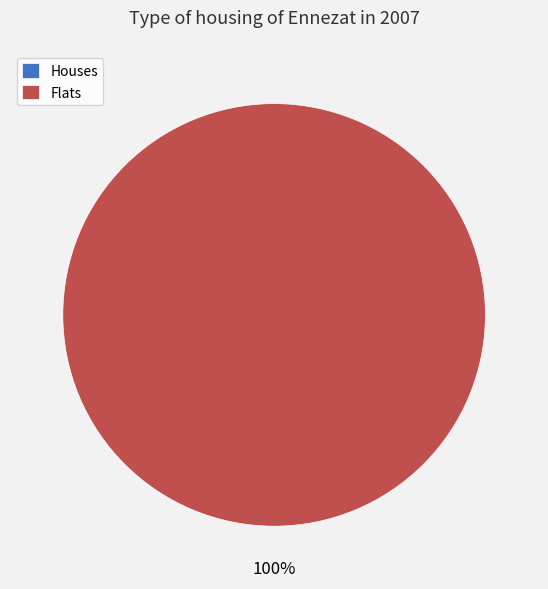

How many segments does this pie chart have?

2